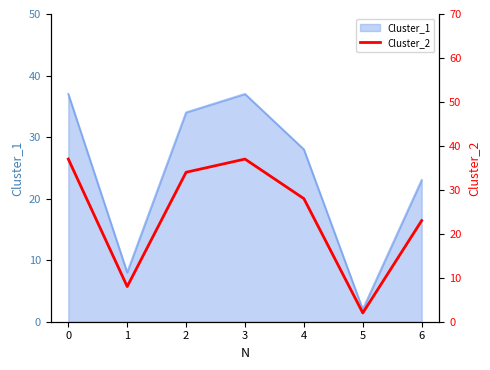

How many lines are shown in the chart?

1